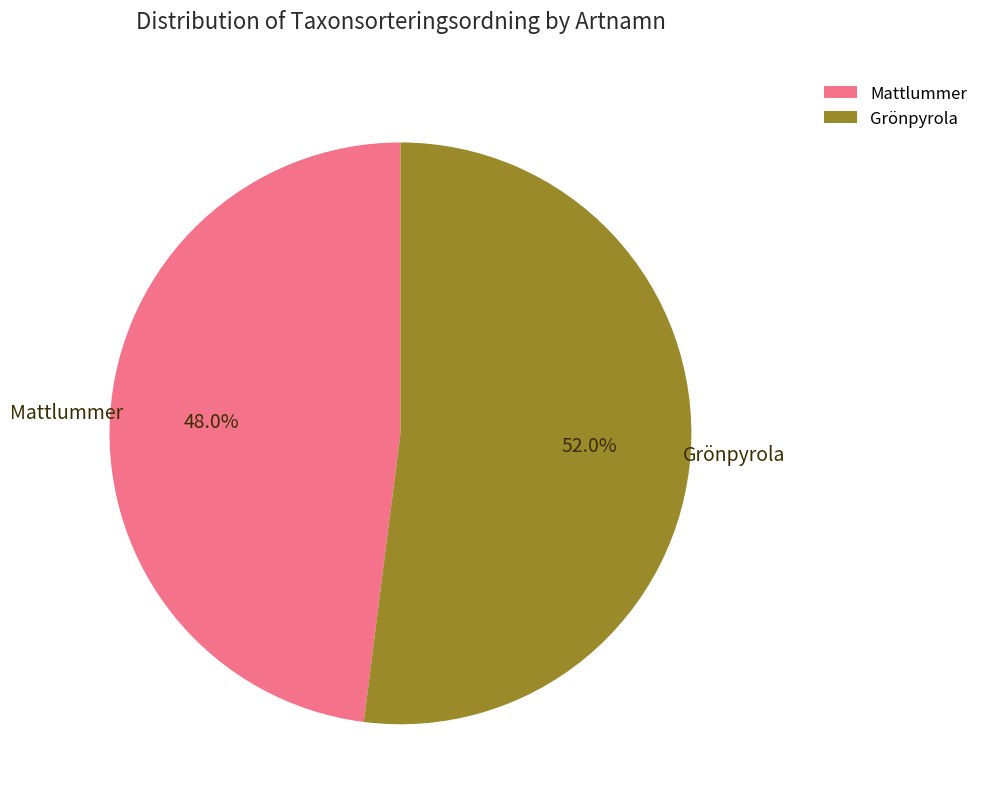

What is the ratio of the value at Mattlummer to the value at Grönpyrola?

0.9